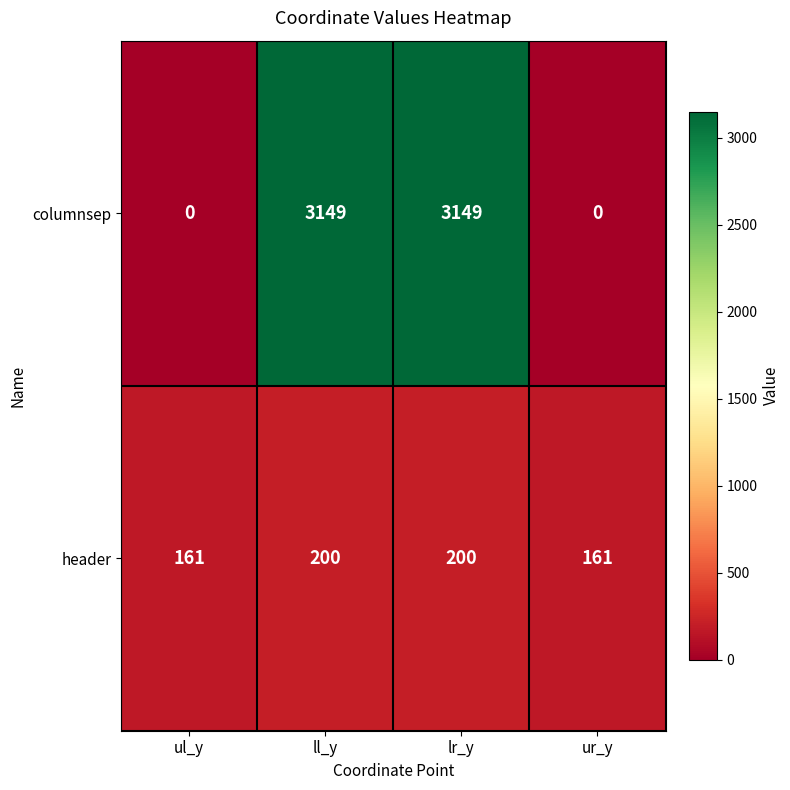

Which series has the largest total across all categories?

columnsep